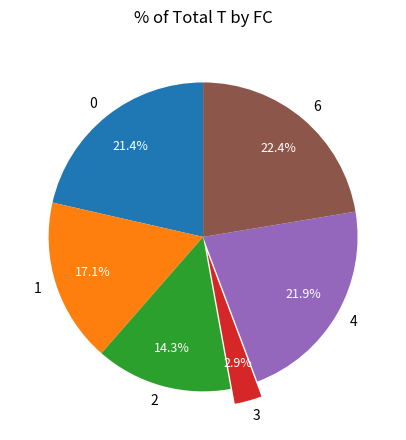

Count the number of slices in the pie.

6